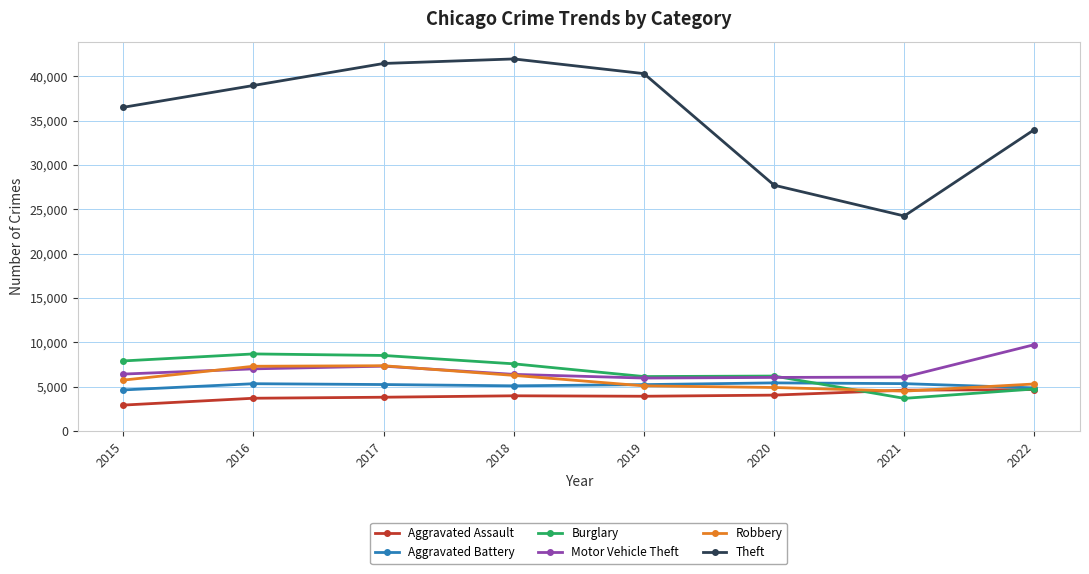

What value does the Aggravated Battery series have at 2019, to the nearest 50?

5250